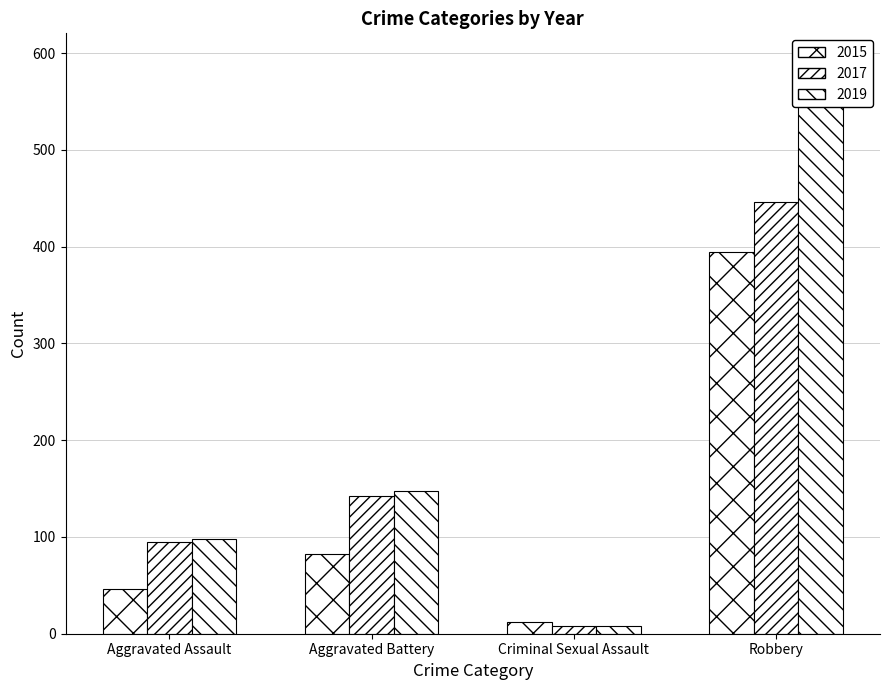

The 2019 series shows 98 at Aggravated Assault. True or false?

True